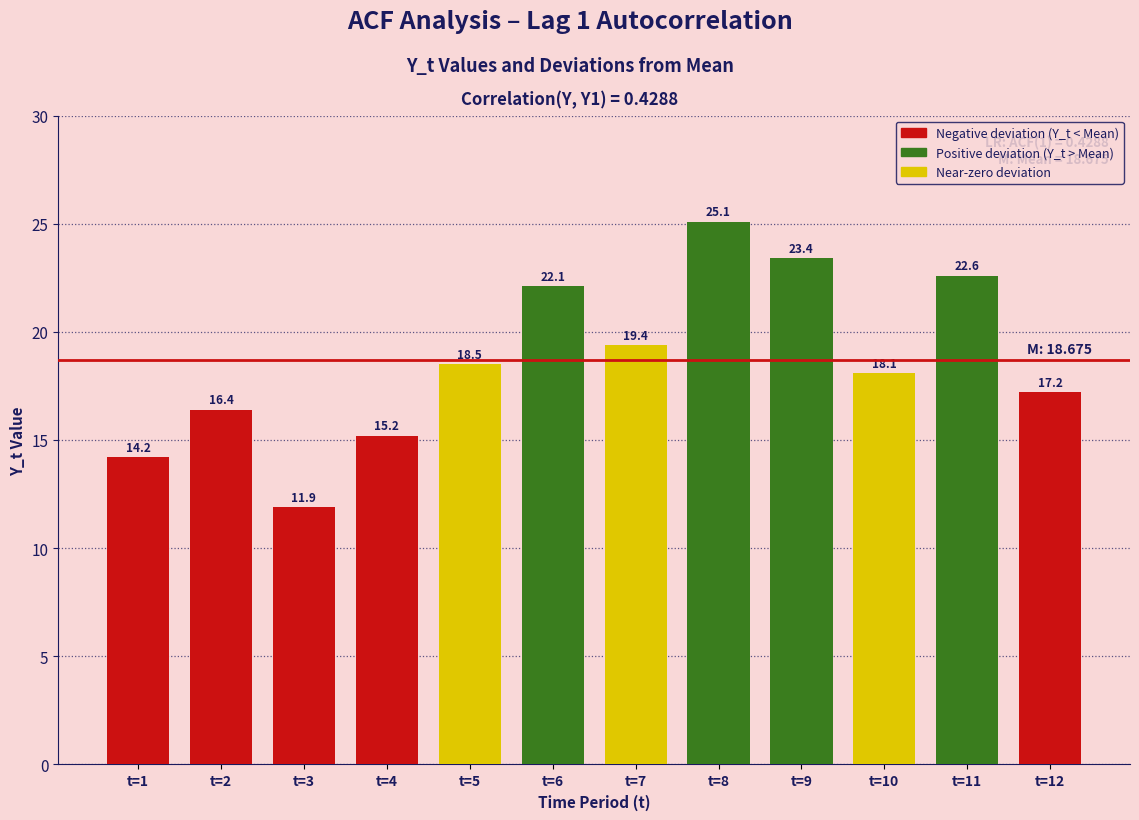

True or false: the data shows 7.3 at t=11.

False